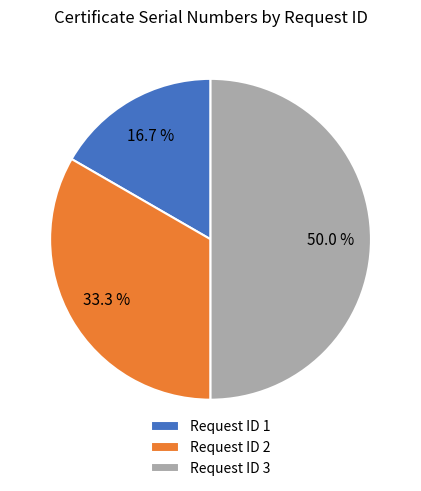

Which has a higher value, Request ID 2 or Request ID 3?

Request ID 3